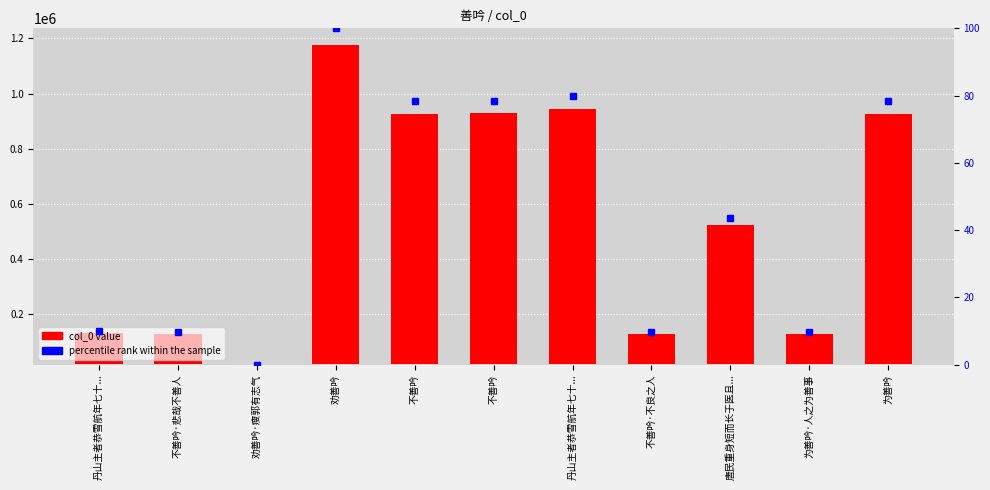

What is the spread (max minus min) of values at 丹山主者恭雪航年七十...?

115333.1